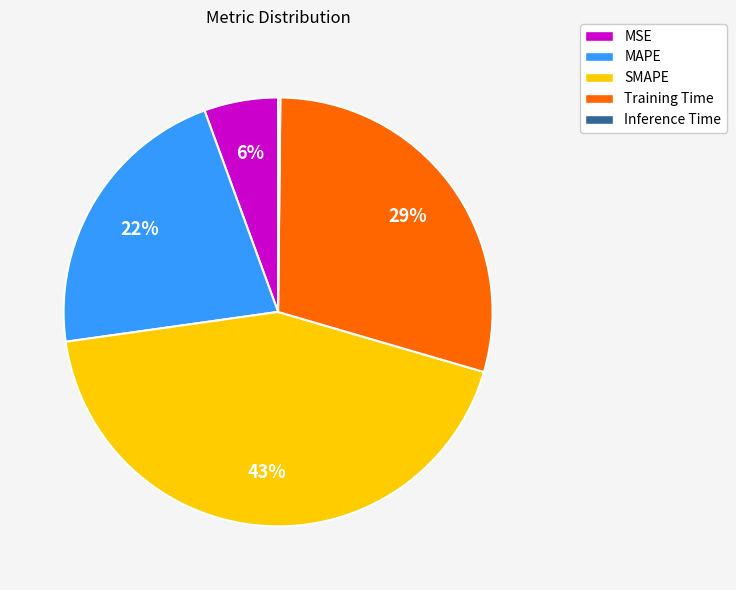

True or false: MSE accounts for 6% of the total.

True